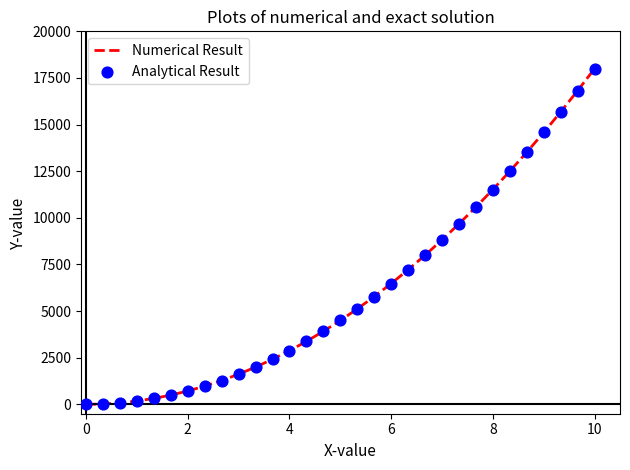

What is the greatest value displayed?

18000.0